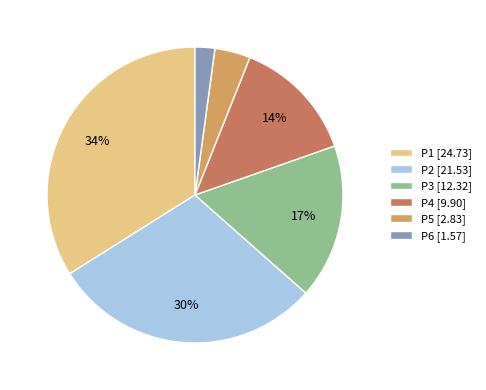

Is the sum of P4 [9.90] and P6 [1.57] greater than half?

No